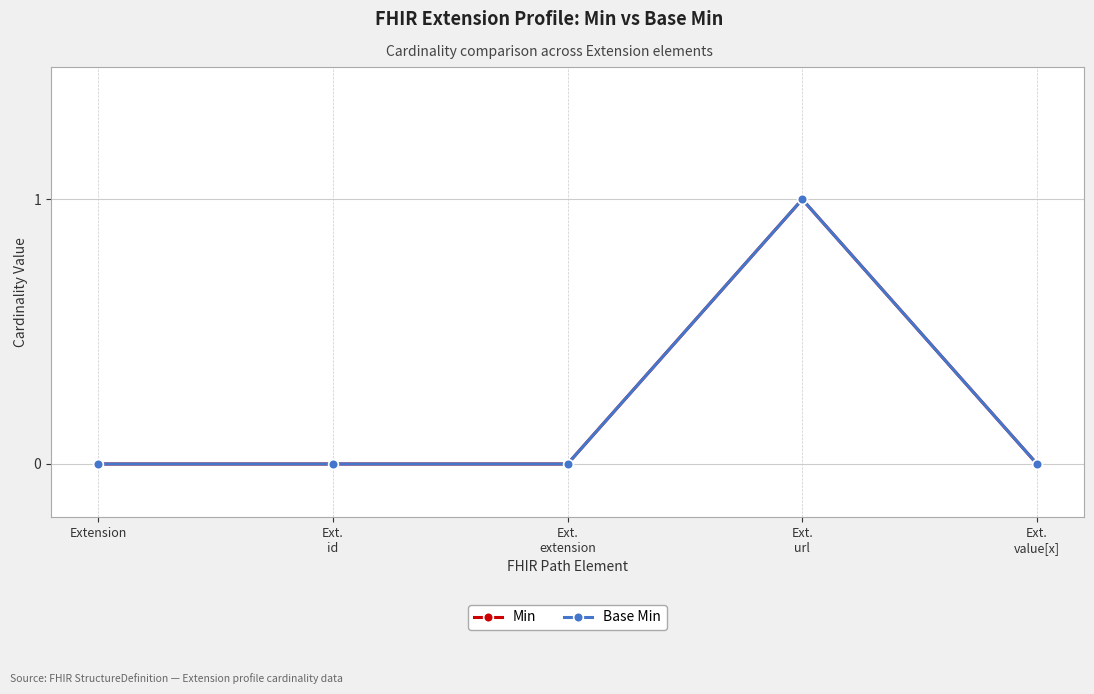

Is this an area chart (filled region under the line)?

No